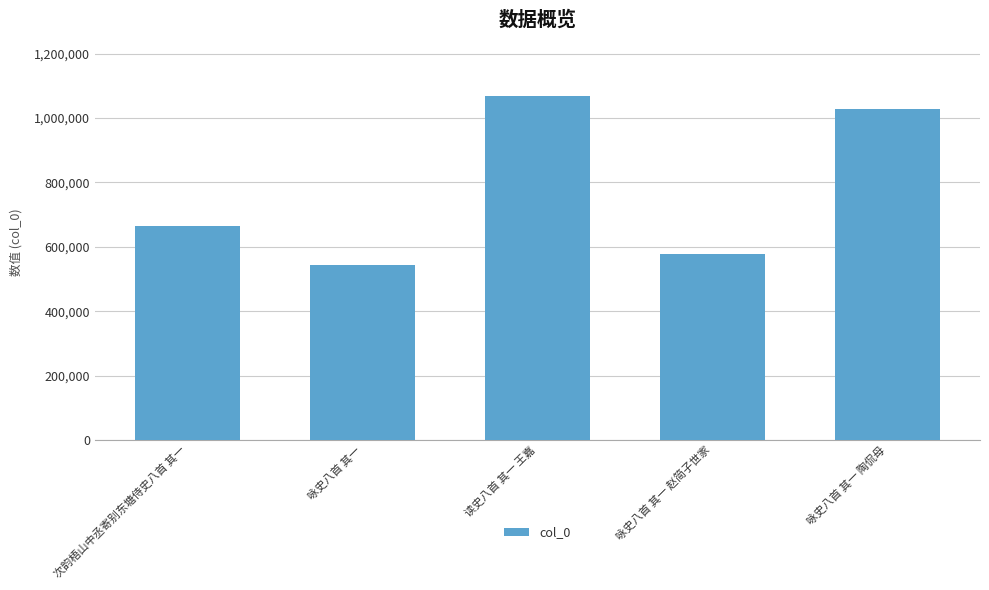

Reading left to right, list all the values displayed in this chart.

次韵梧山中丞寄别东塘侍史八首 其一=664420	咏史八首 其一=543373	读史八首 其一 王嘉=1066952	咏史八首 其一 赵简子世家=579174	咏史八首 其一 陶侃母=1028561